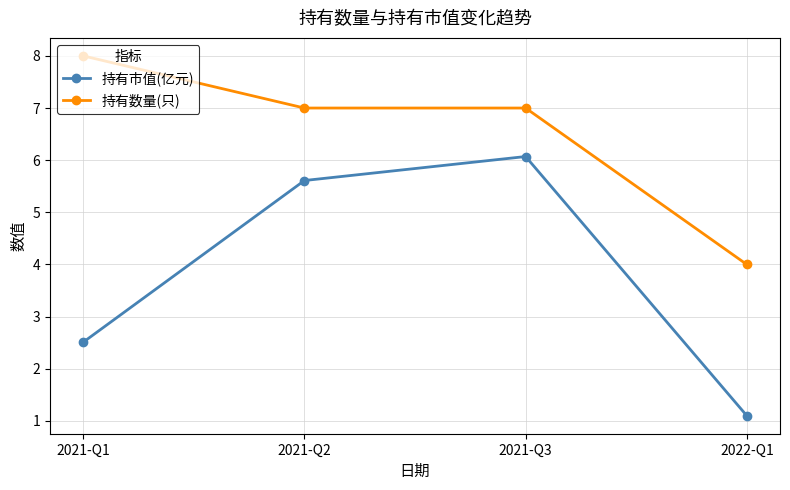

Reading left to right, what are all the values shown in this chart?

持有市值(亿元): 2.5	5.6	6.1	1.1
持有数量(只): 8.0	7.0	7.0	4.0